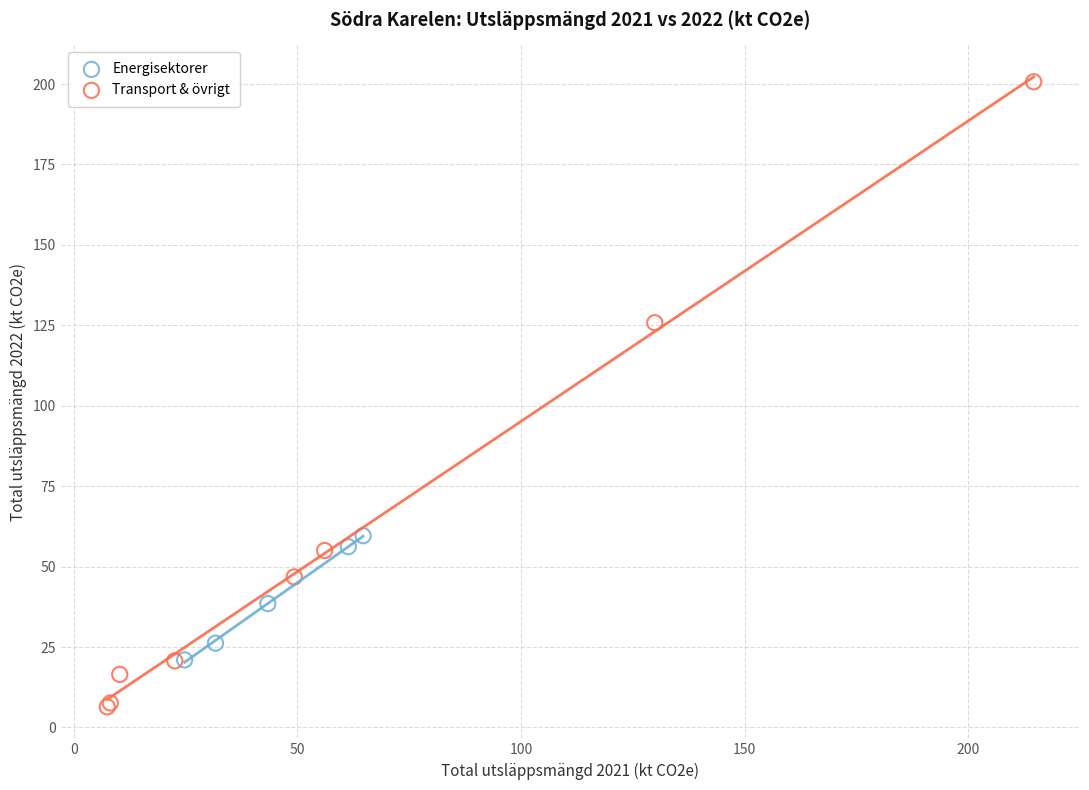

What are all the series names shown in the legend?

Energisektorer, Transport & övrigt